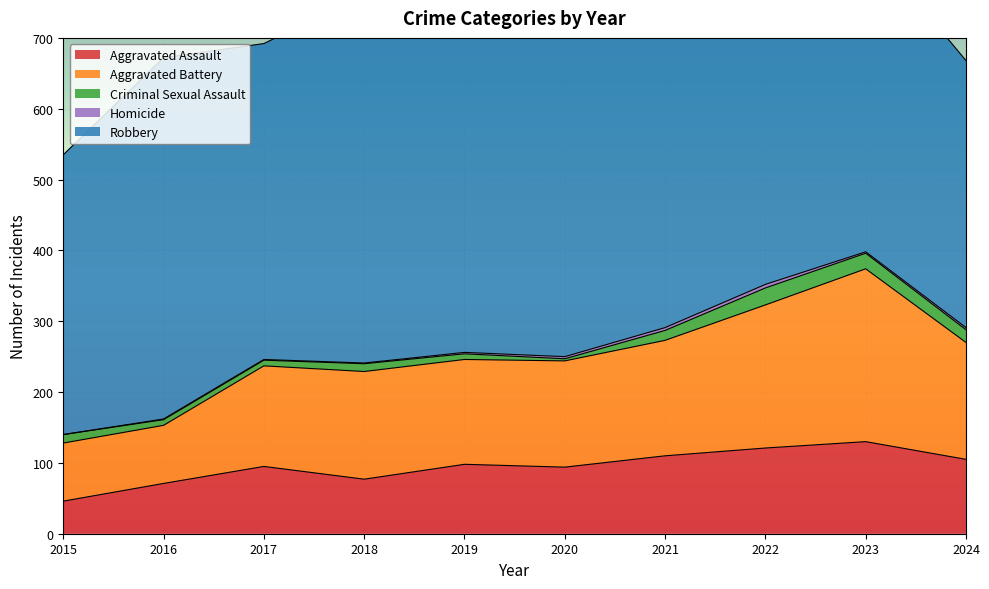

What is the highest value of the Robbery series?

591